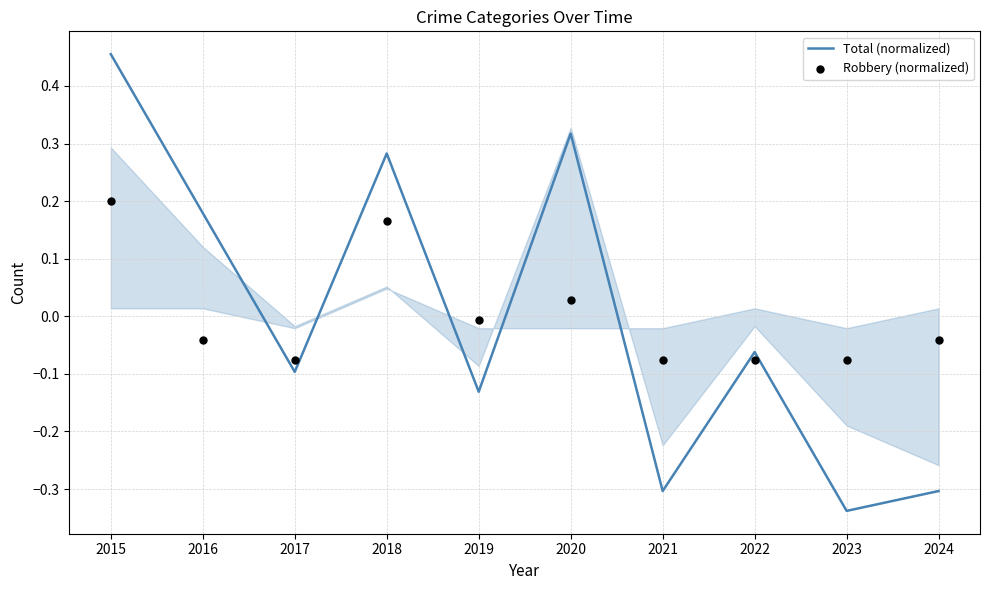

Is the value of Robbery (normalized) at 2016 greater than the value of Total (normalized) at 2020?

No